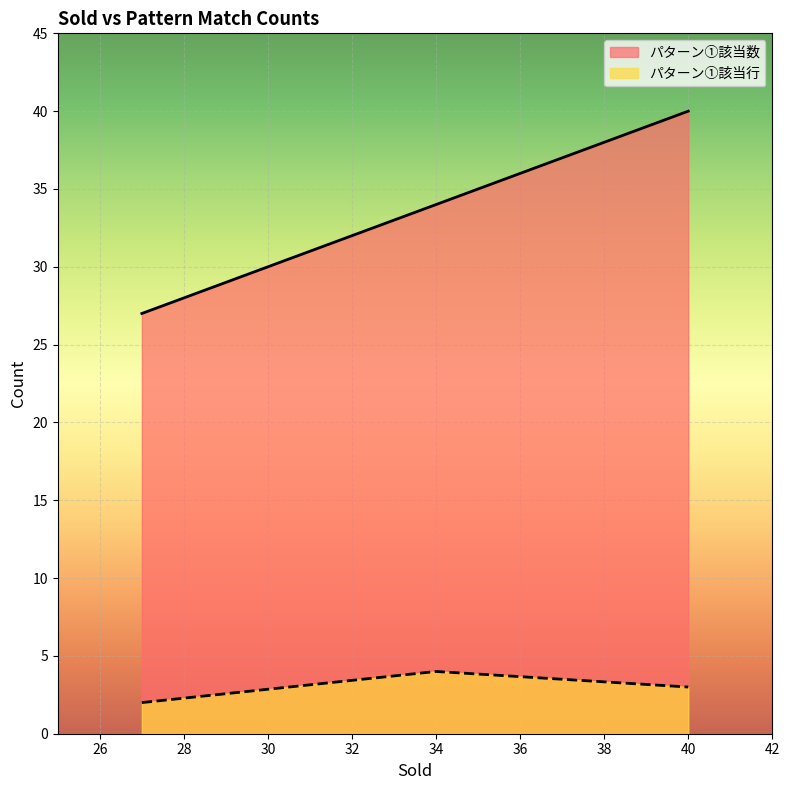

What position from the right is 27?

3